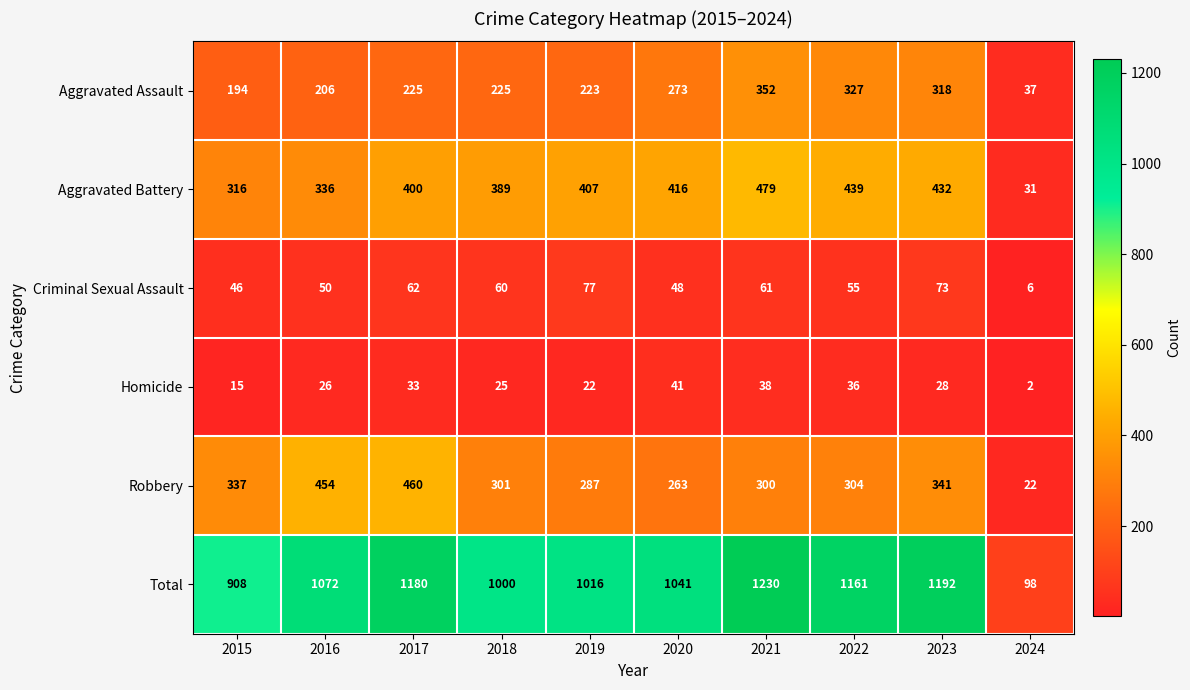

What is the maximum value shown in the chart?

1230